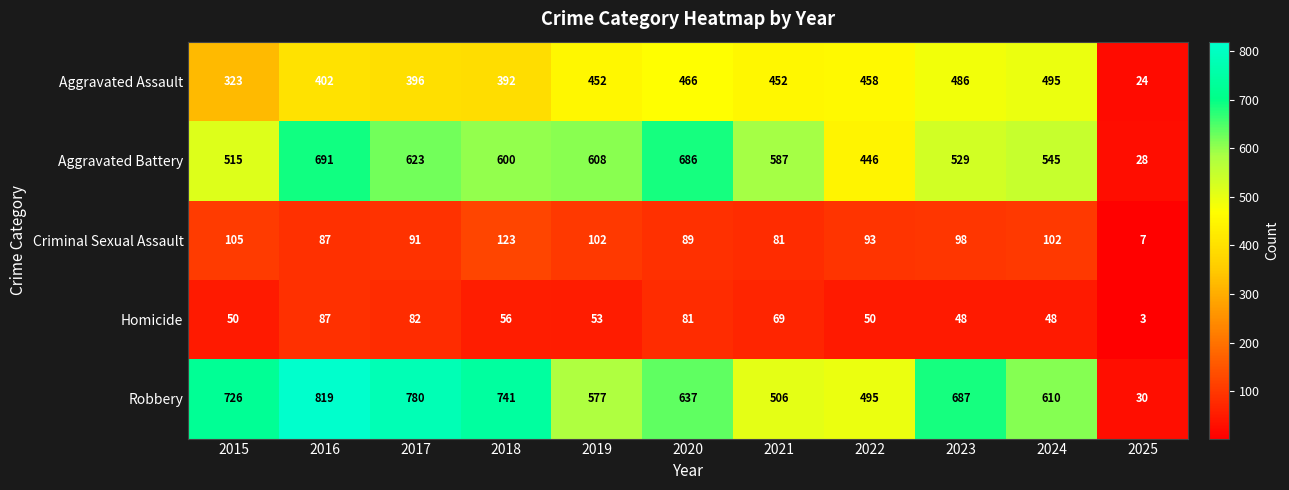

Which series has the largest total across all categories?

Robbery